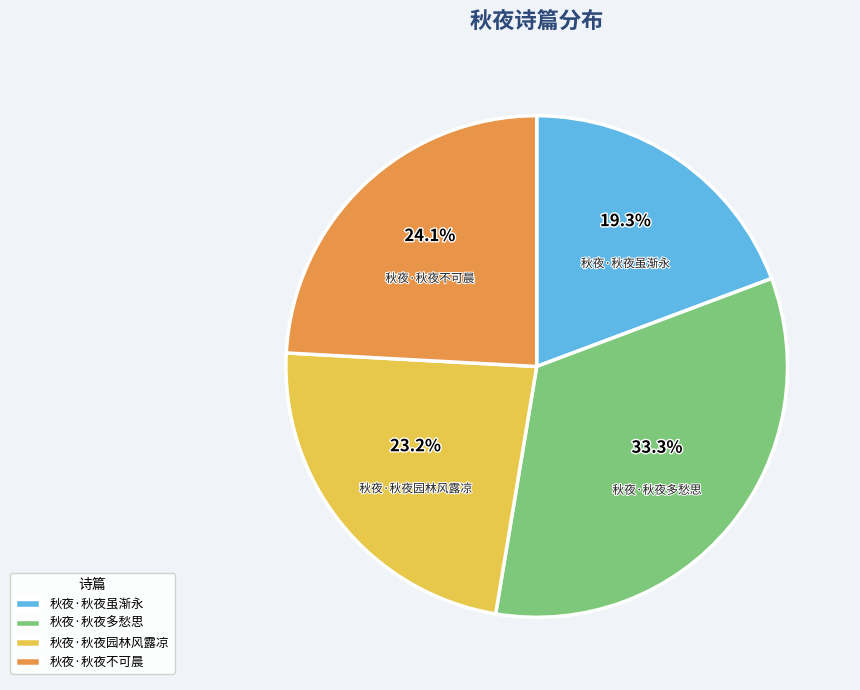

Does 秋夜·秋夜多愁思 account for over 50% of the chart?

No